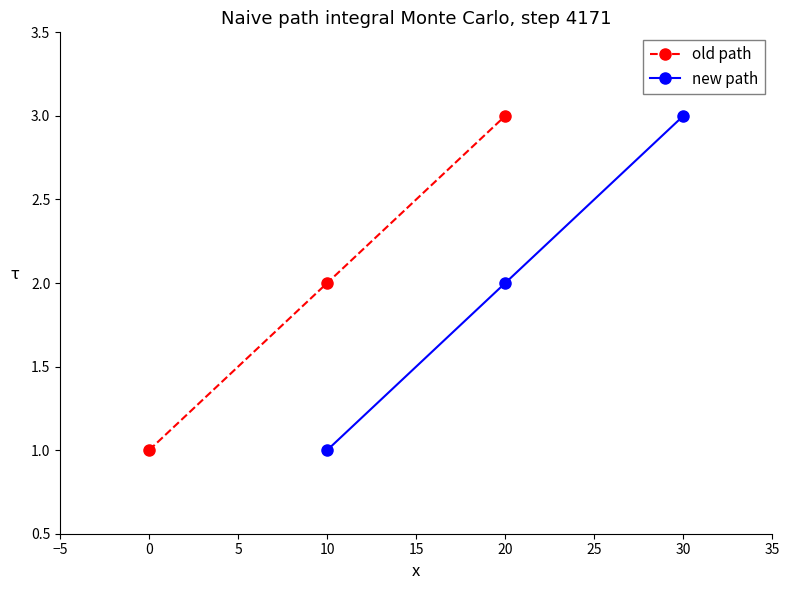

What is the sum of the new path values at 30 and 20?

5